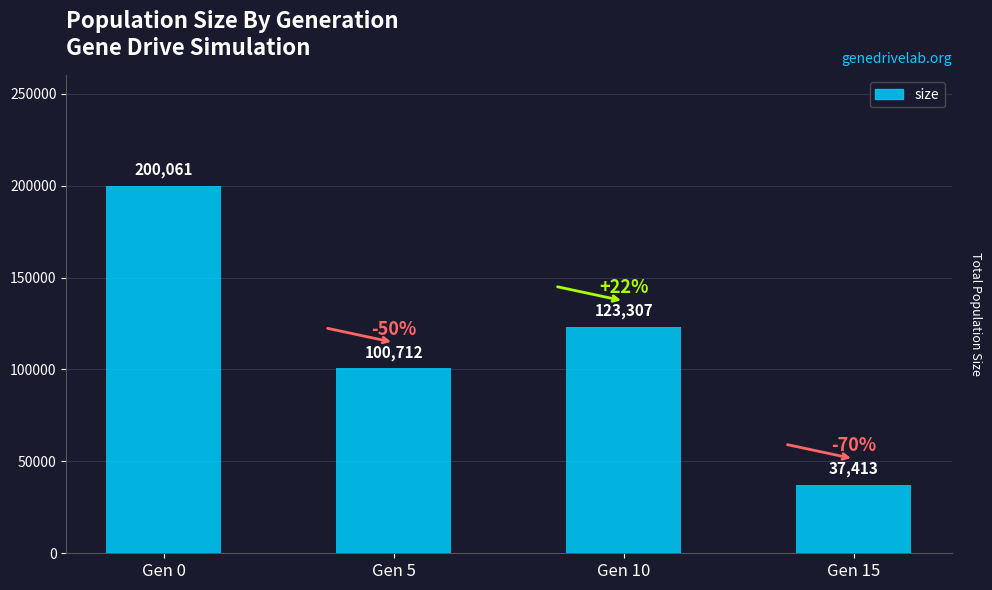

Does the chart contain stacked bars?

No